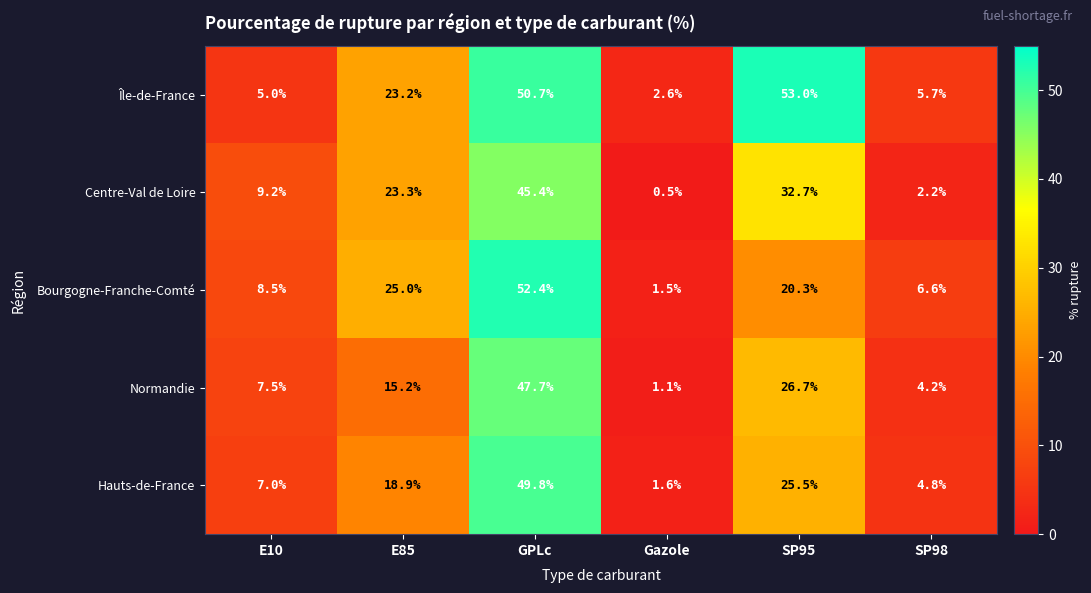

Between E10 and E85, which series saw the biggest shift?

Île-de-France